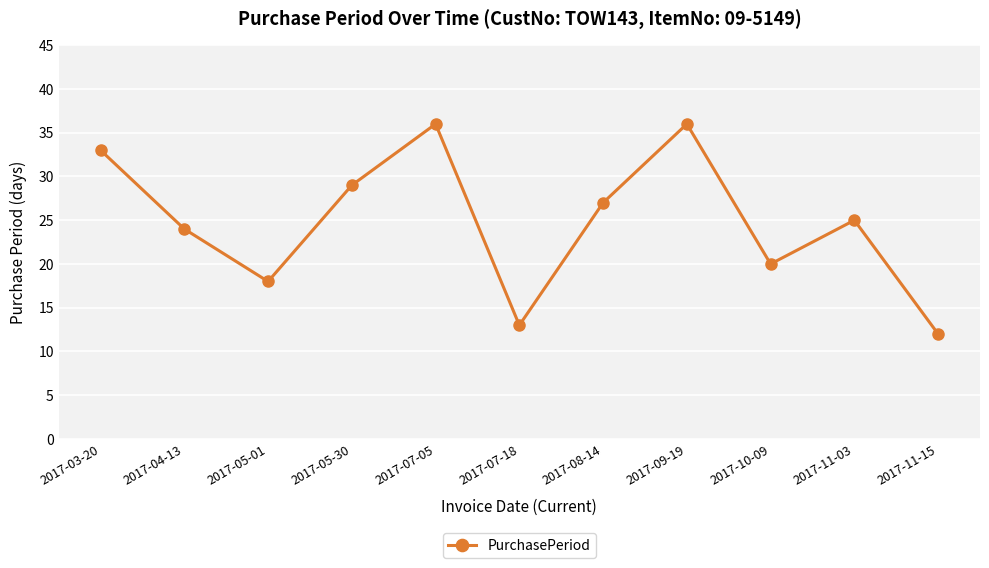

How many distinct data groups are displayed?

1